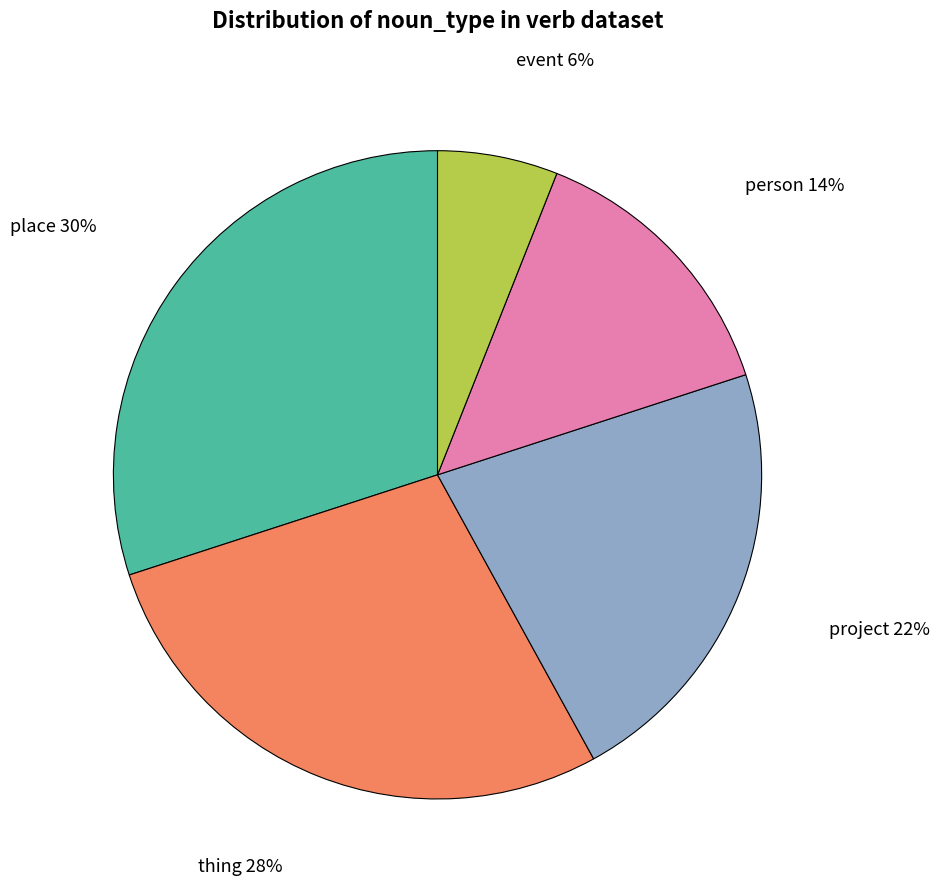

Is there any slice that represents more than half of the pie?

No